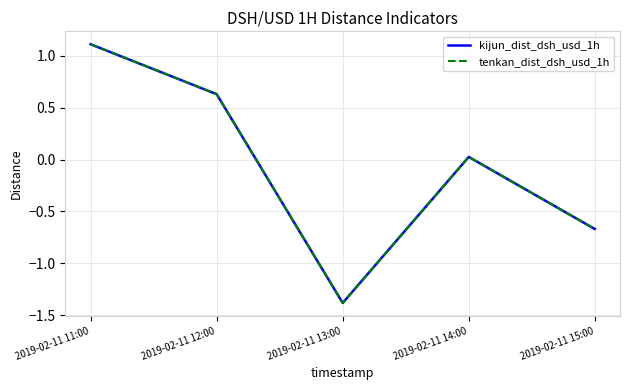

What is the sum of the tenkan_dist_dsh_usd_1h values at 2019-02-11 11:00 and 2019-02-11 14:00?

1.1